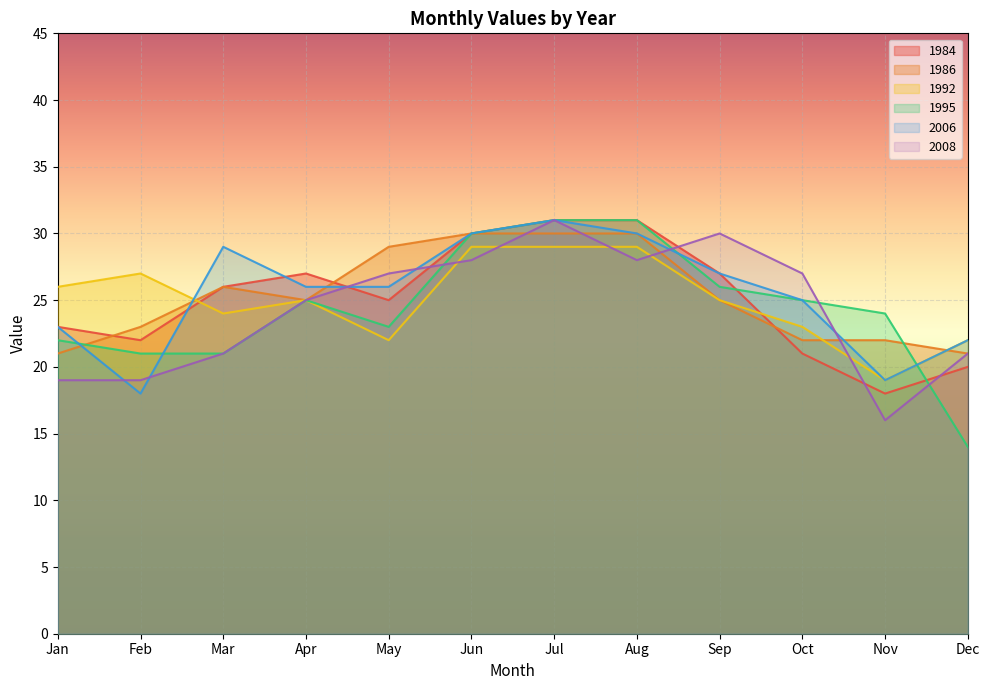

How many categories are shown in the chart?

12